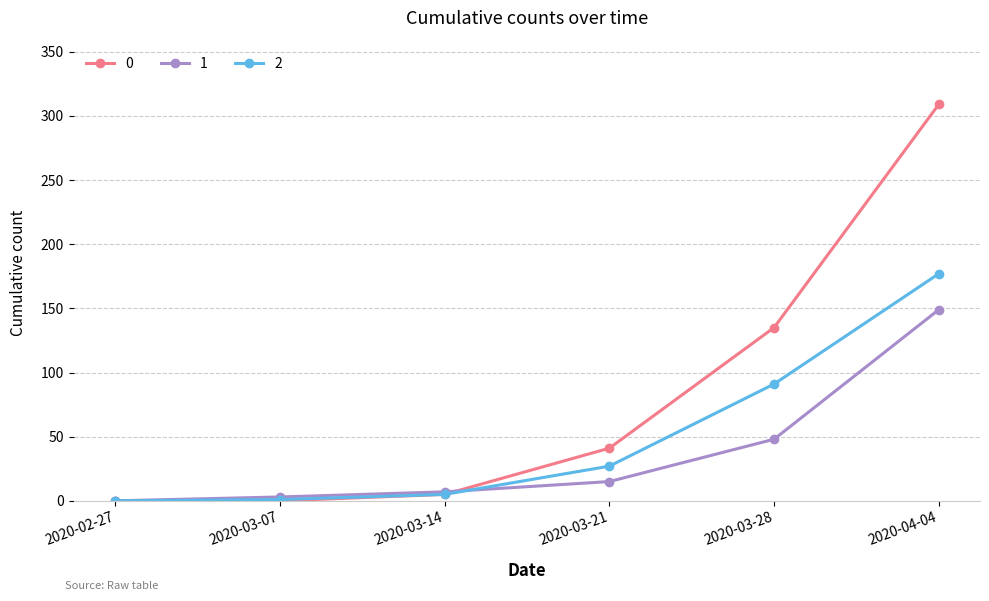

At how many categories does at least one series exceed 48?

2